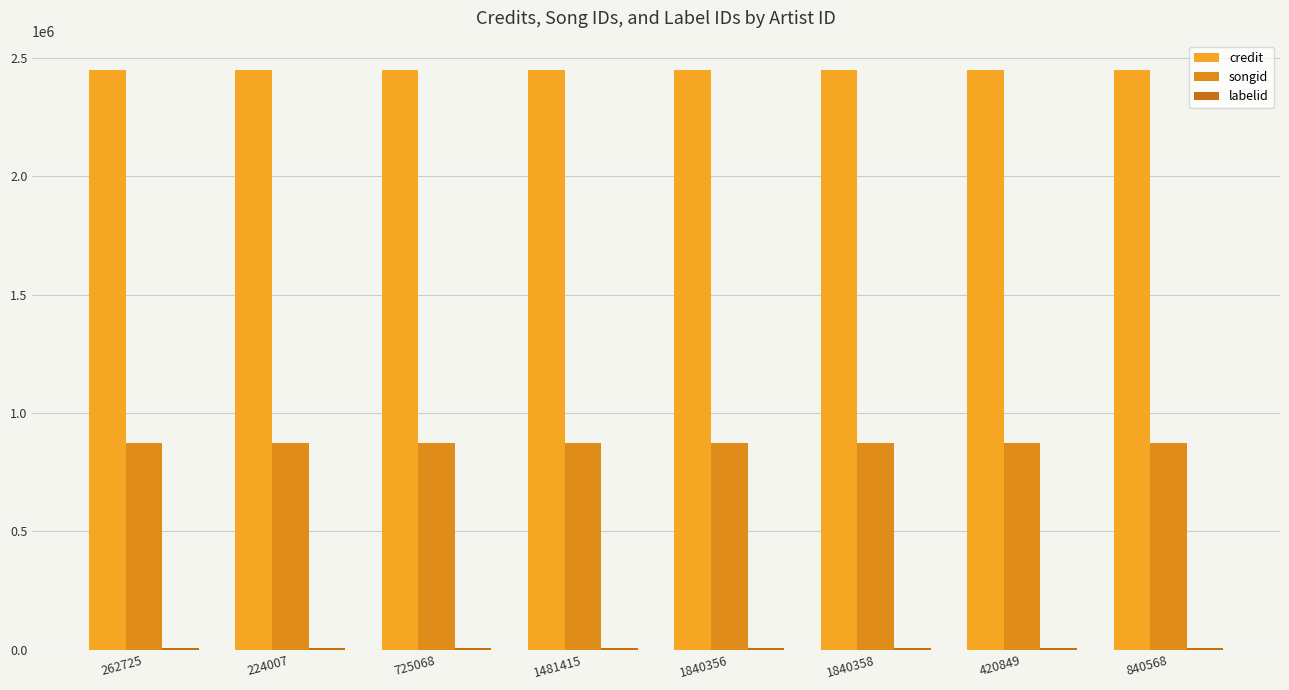

Which series has the widest spread of values?

credit